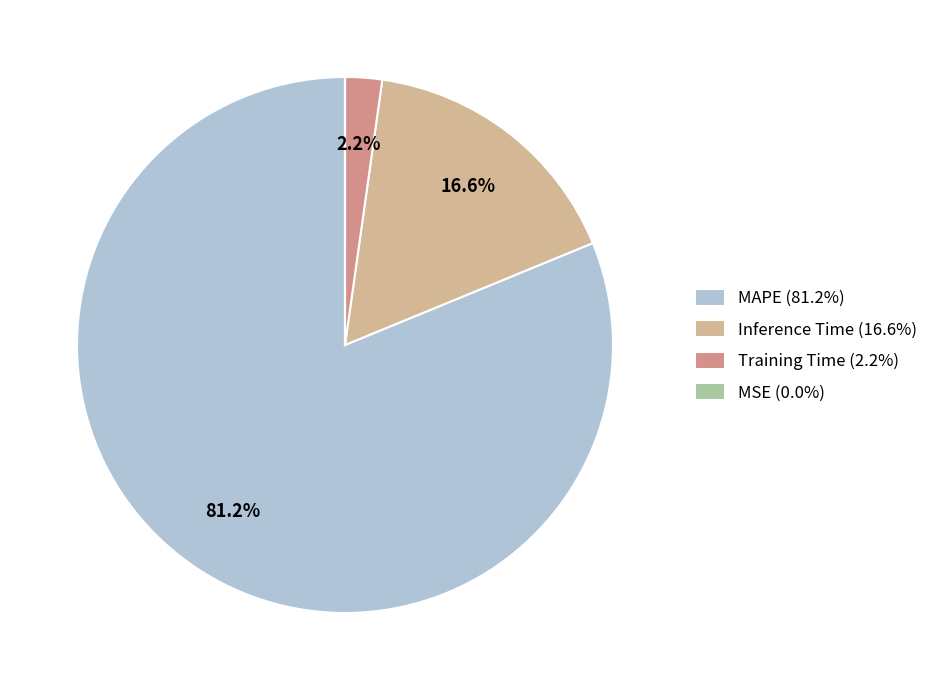

To the nearest percent, what is the average slice percentage?

25%